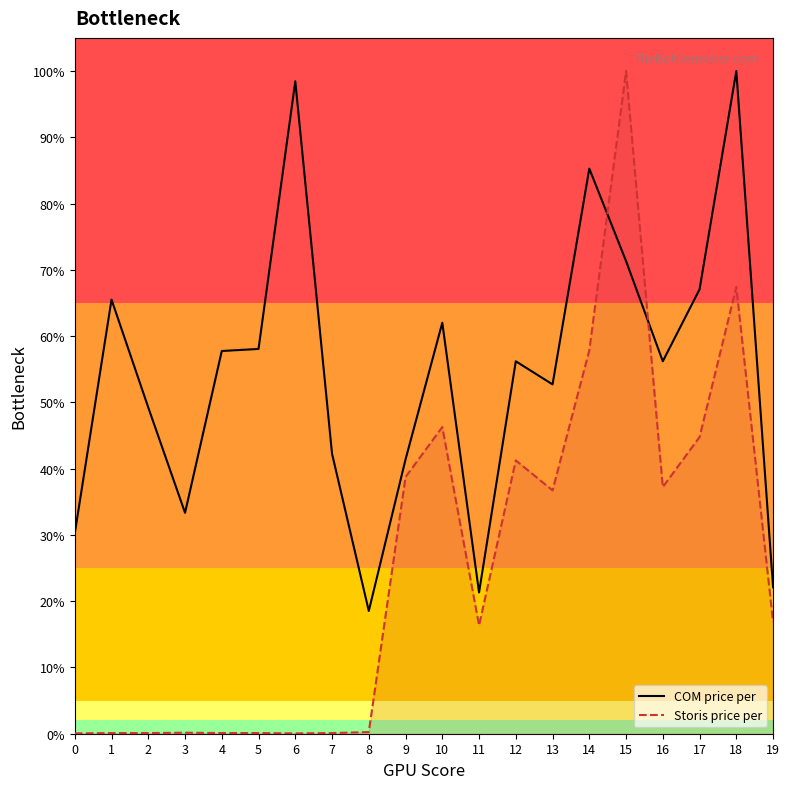

What are all the series names shown in the legend?

COM price per, Storis price per